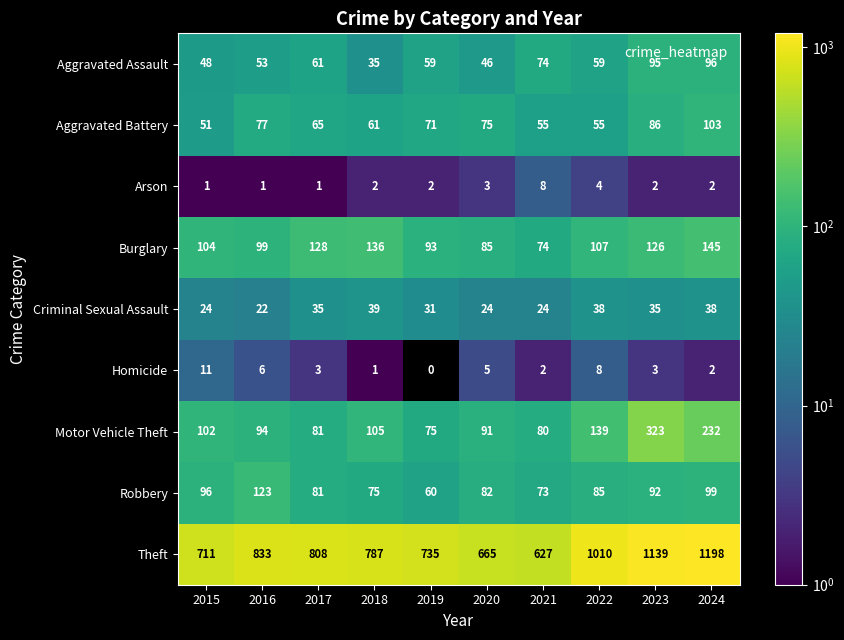

Is it true that Theft equals 665 at 2020?

True